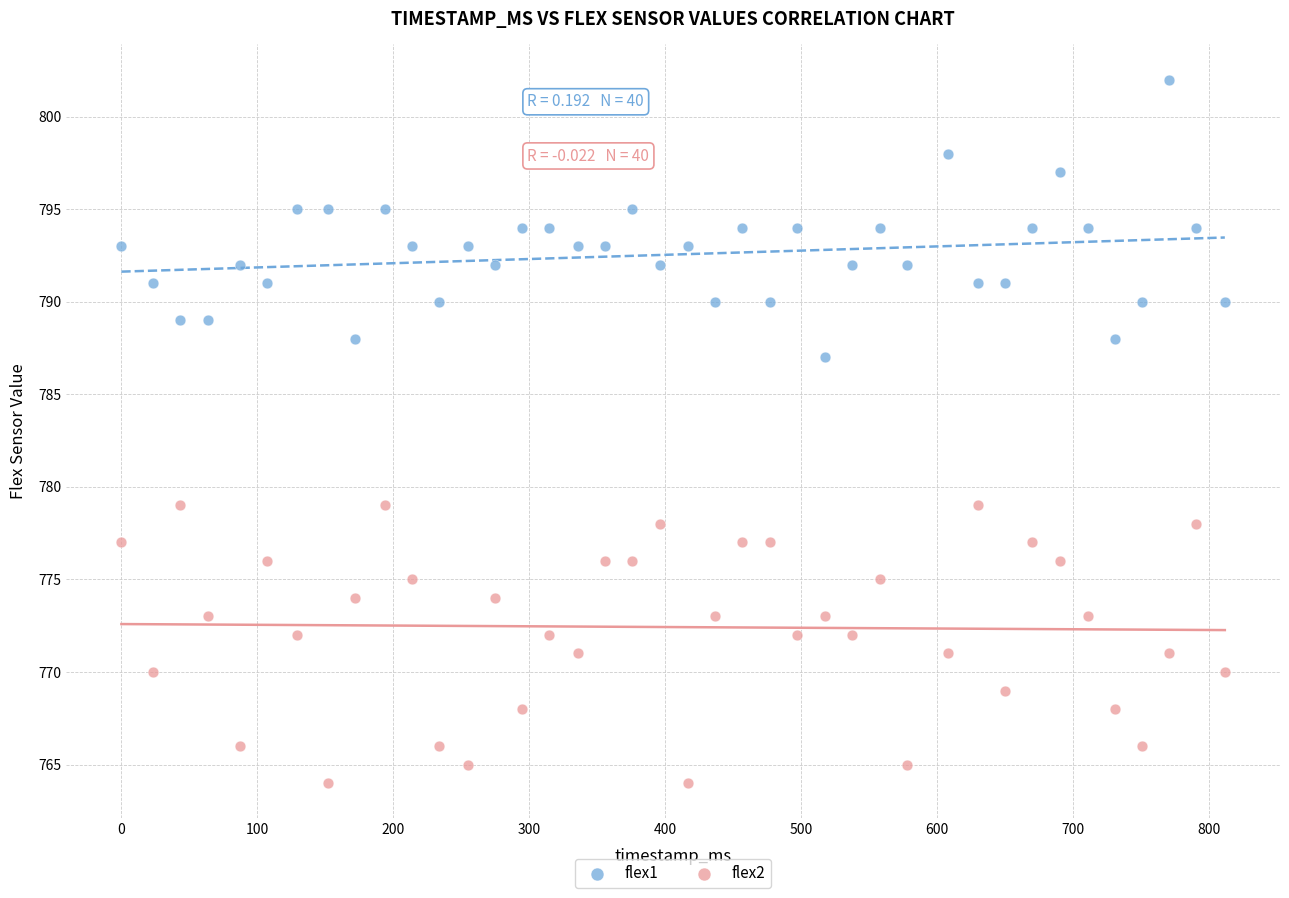

What are all the series names shown in the legend?

flex1, flex2